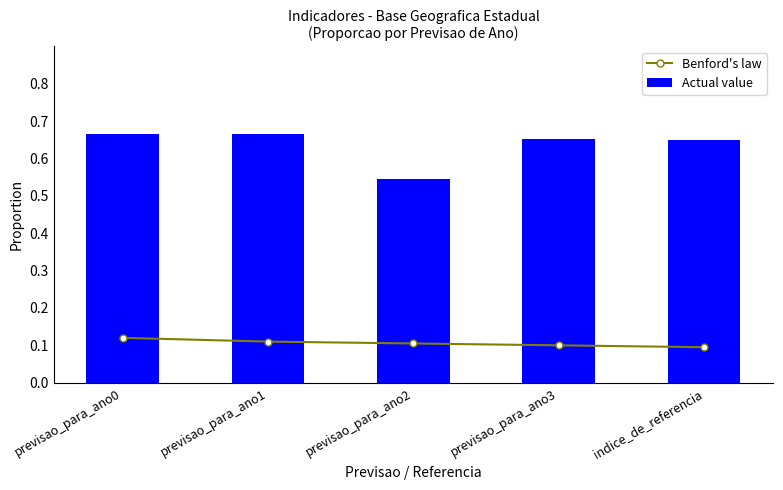

Reading left to right, list all the values displayed in this chart.

Benford's law: 0.1	0.1	0.1	0.1	0.1
Actual value: 0.7	0.7	0.5	0.7	0.7